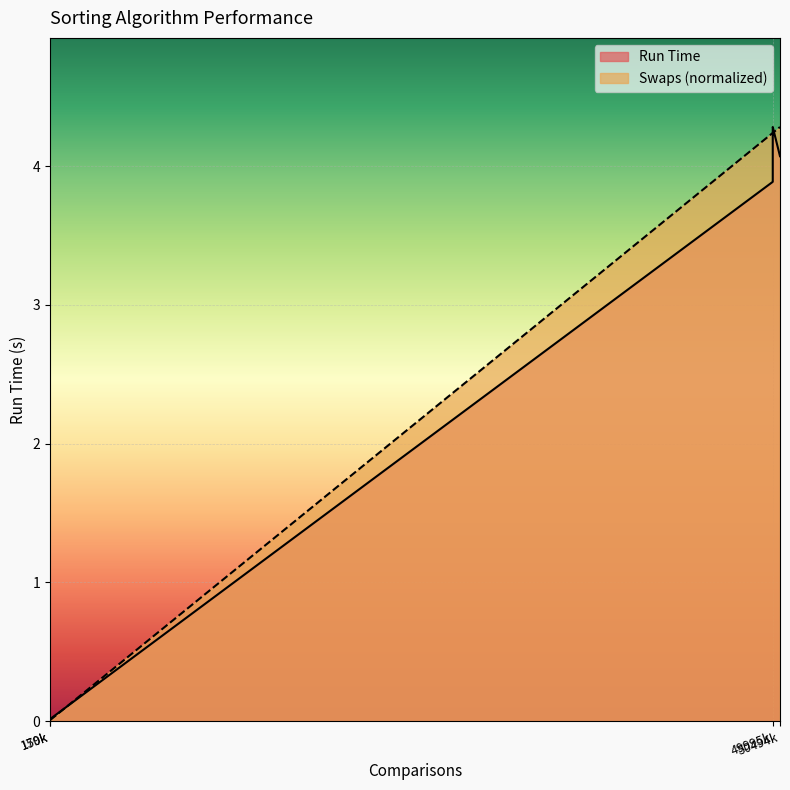

At which label is Swaps closest to 2?

49995k